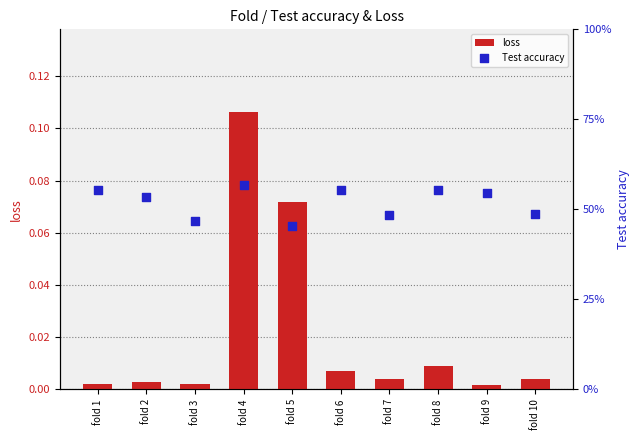

What is the total value across all series at fold 4?

0.7